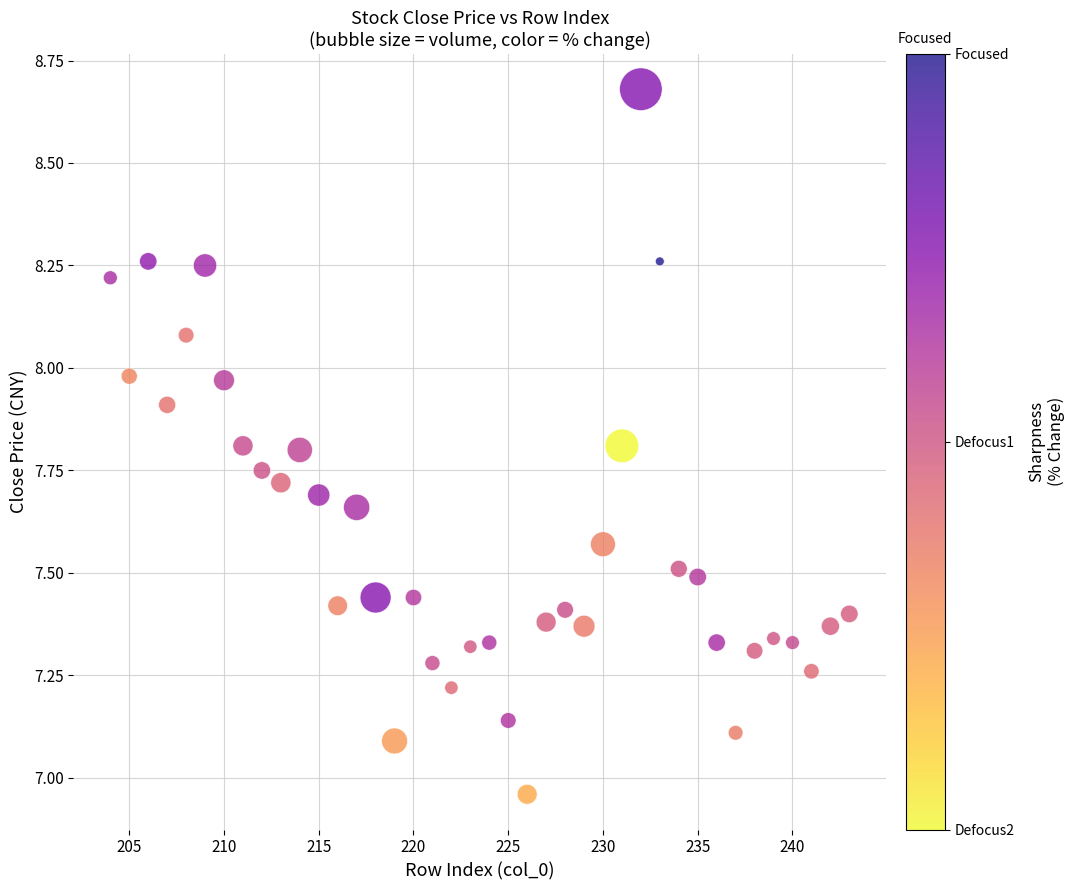

What is the range of X values (max minus min)?

39.0